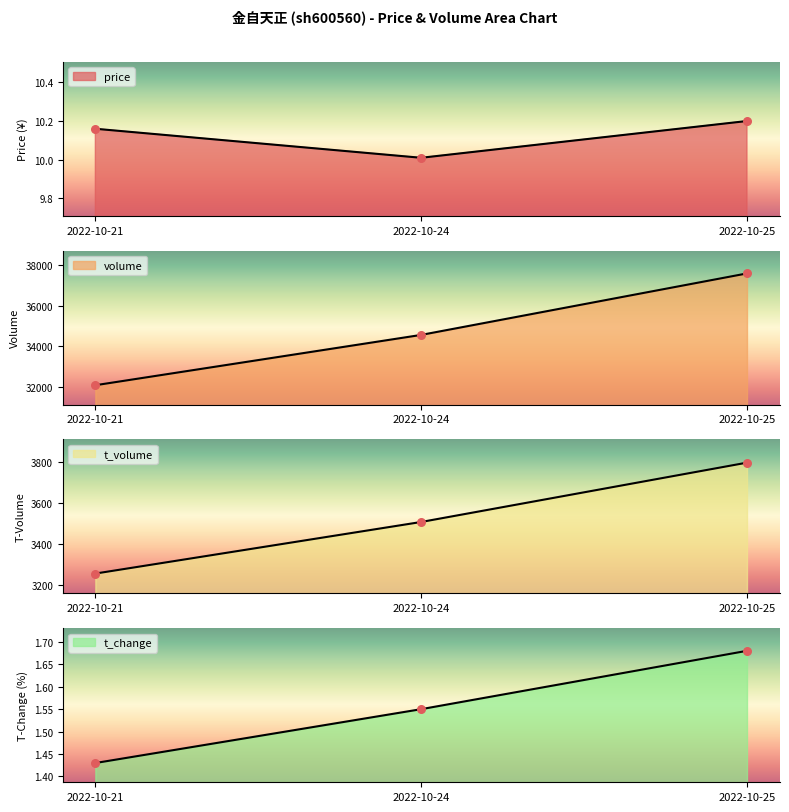

What is the total value across all series at 2022-10-21?

35334.6